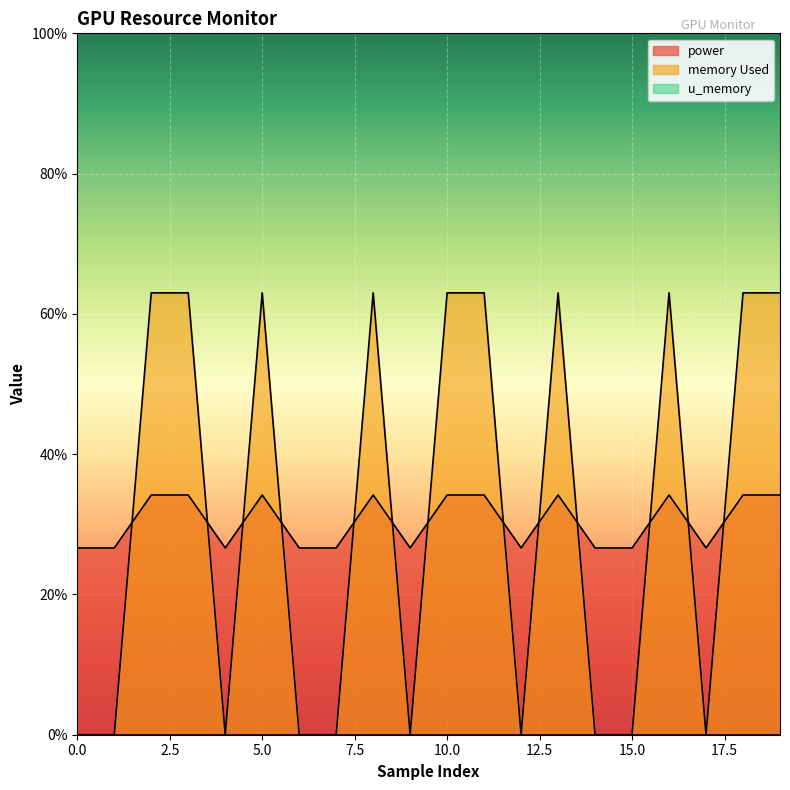

What is the label of the 7th point from the right?

13